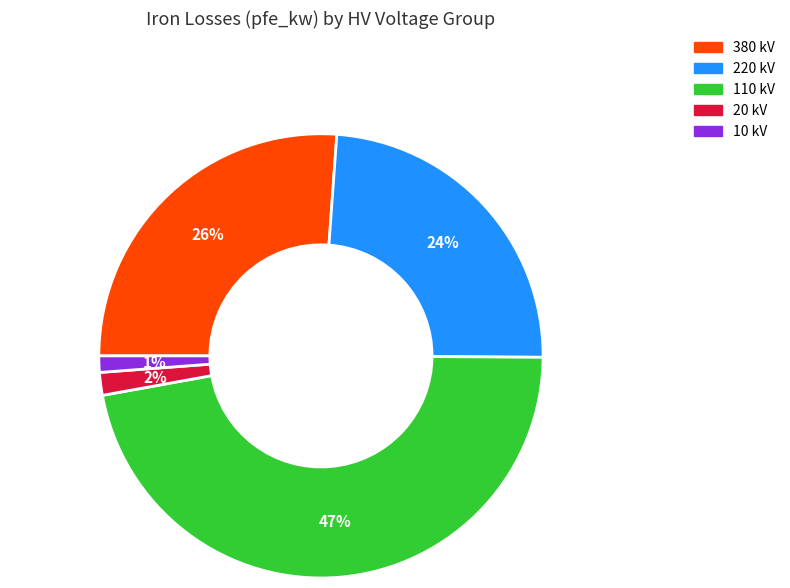

Is there a majority slice in this chart?

No